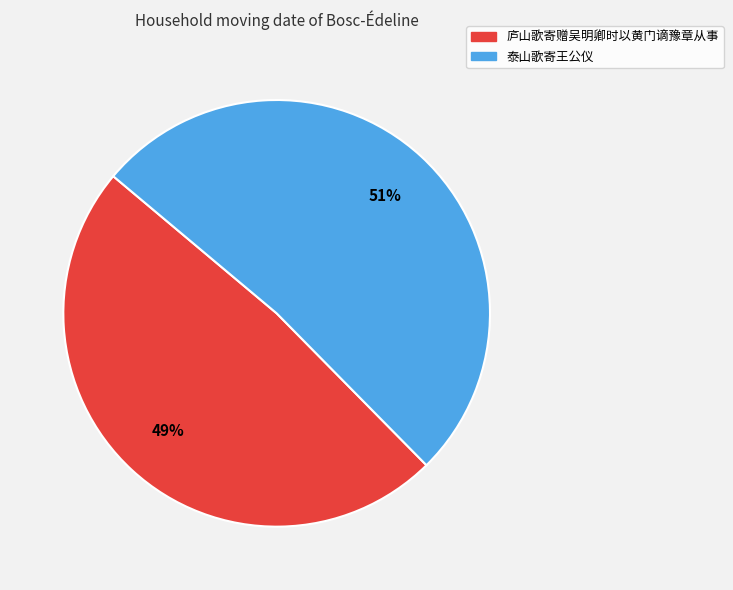

Is it true that 泰山歌寄王公仪 is 39% of the pie?

False